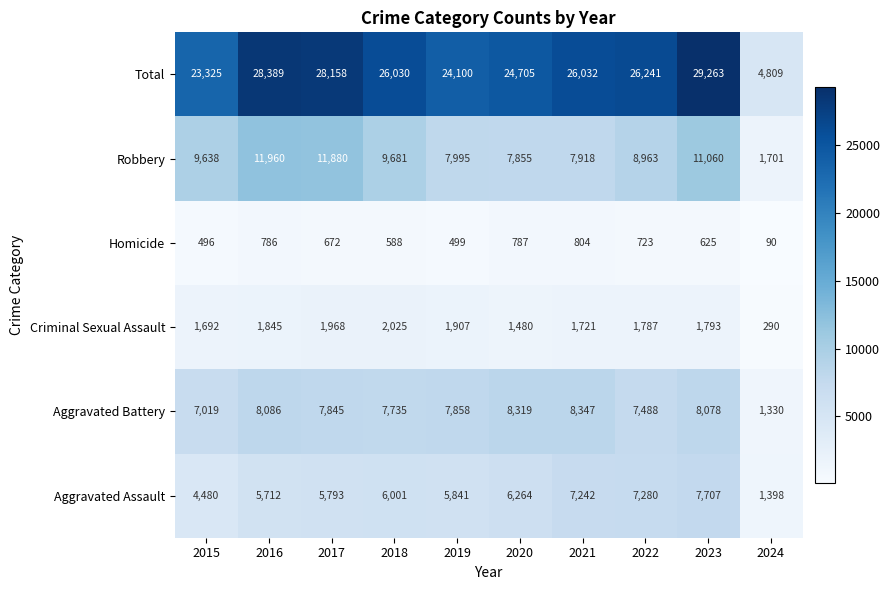

At which label is Robbery closest to 6830?

2020